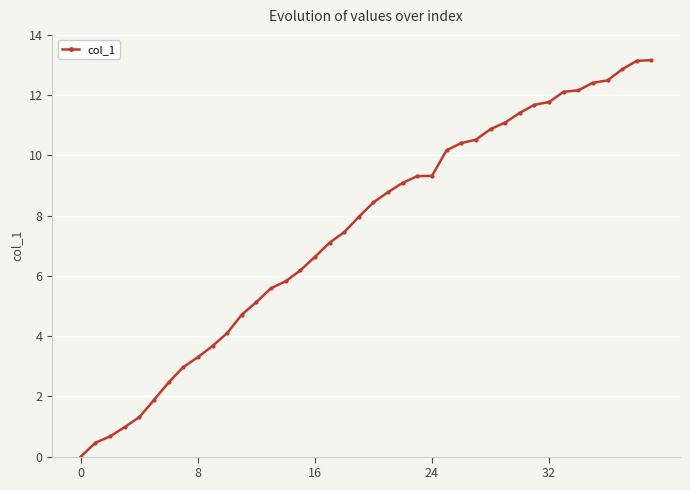

What is the value of the 6th point from the left?

1.9